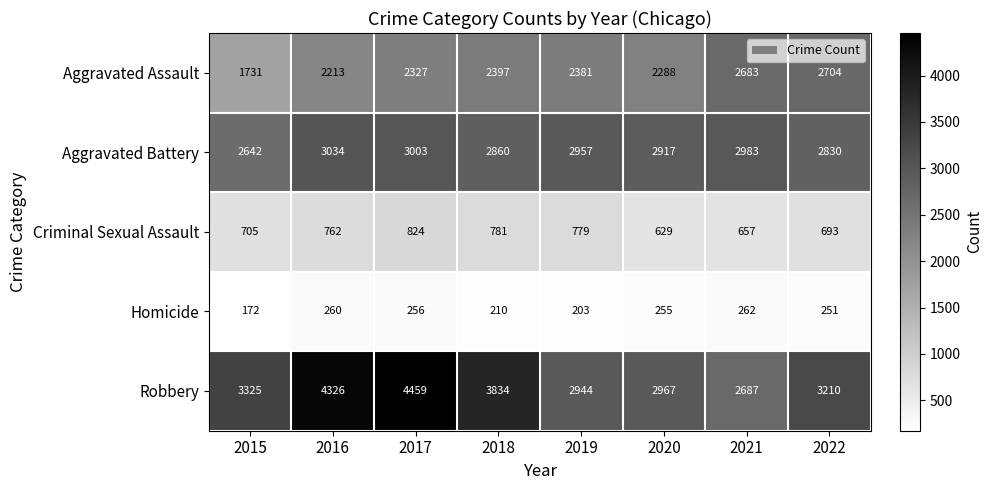

What value does the Homicide series have at 2015?

172